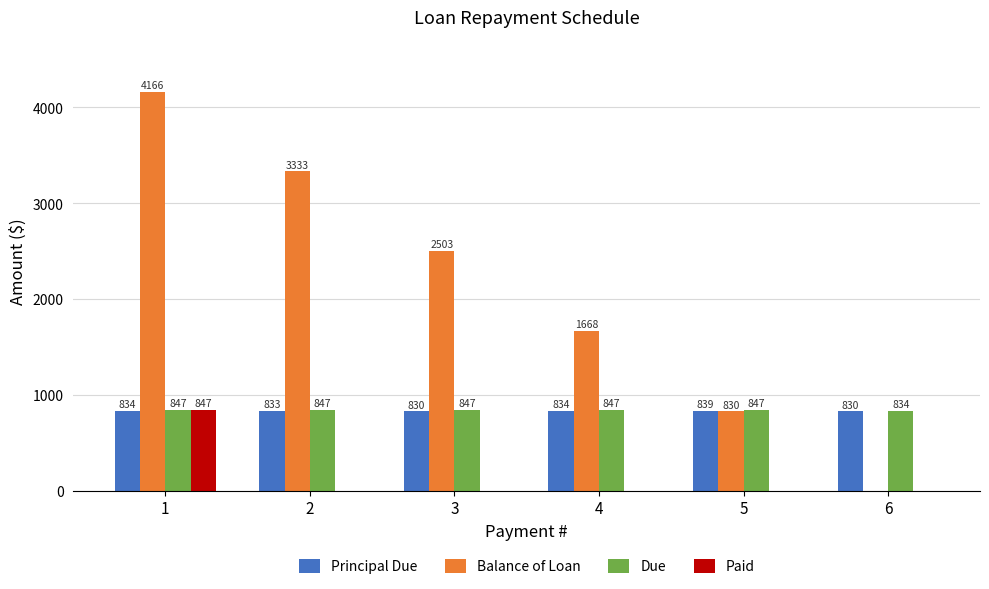

Where does the Principal Due series first go above 834?

1